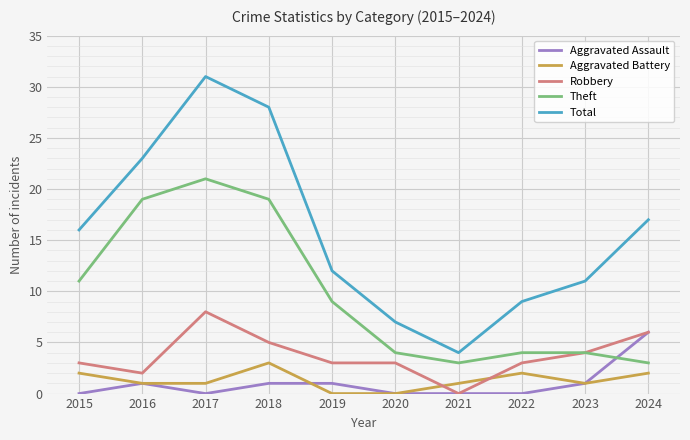

Rank the series by their maximum value, from lowest to highest.

Aggravated Battery, Aggravated Assault, Robbery, Theft, Total